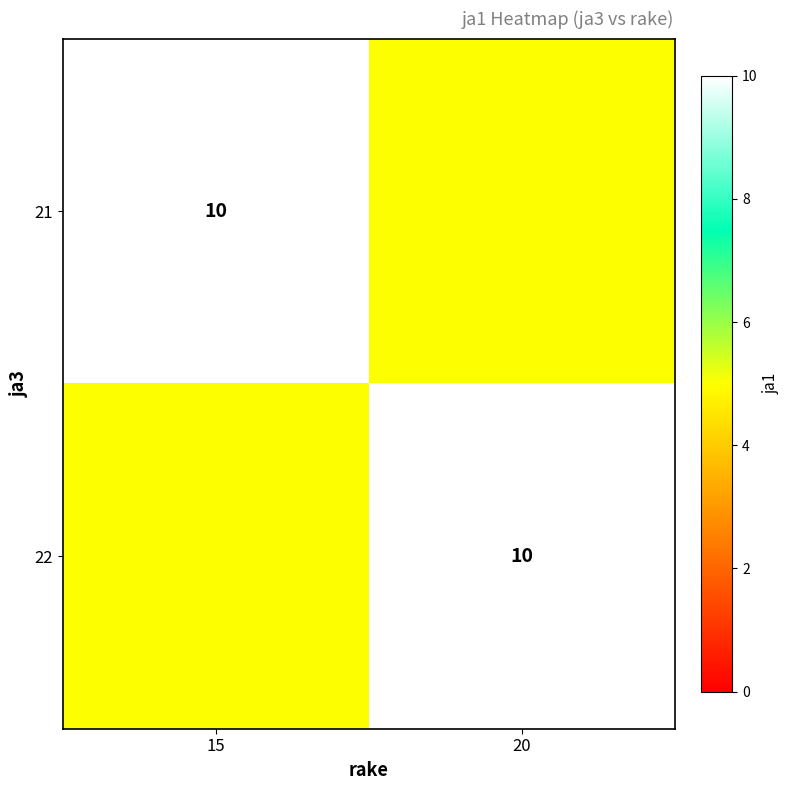

The 22 series shows 10 at 20. True or false?

True